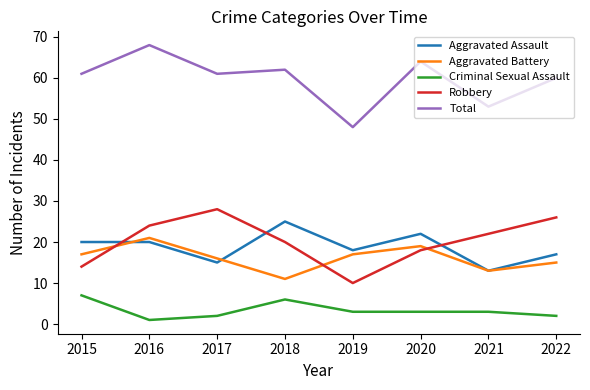

True or false: Aggravated Assault and Total cross at least once.

False